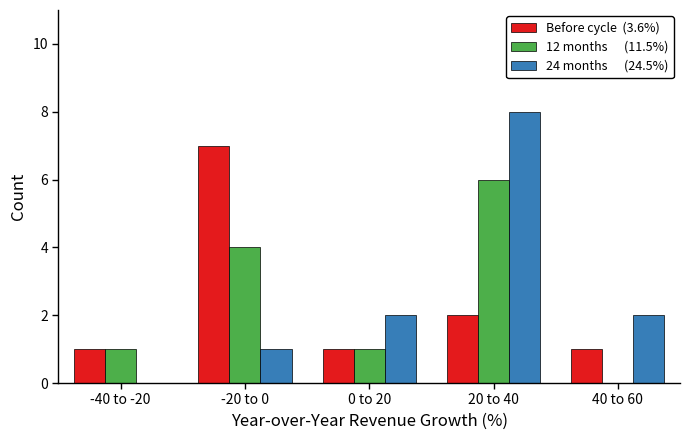

At which category is the sum across all series the highest?

20 to 40